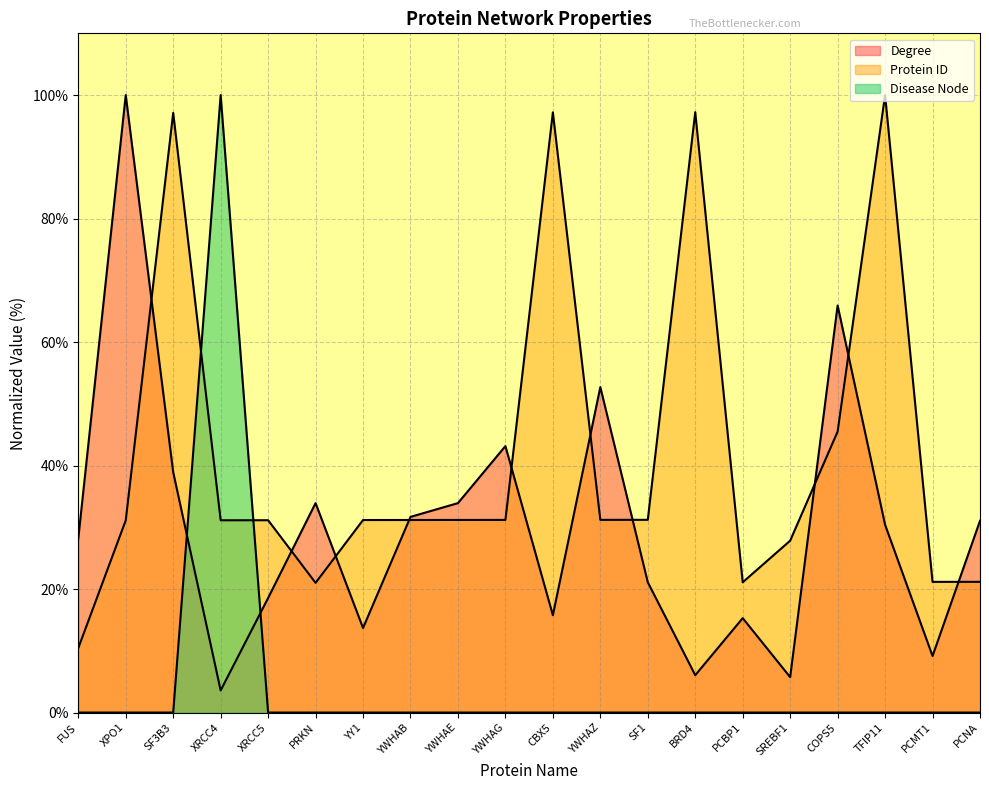

What is the label of the 5th point from the right?

SREBF1